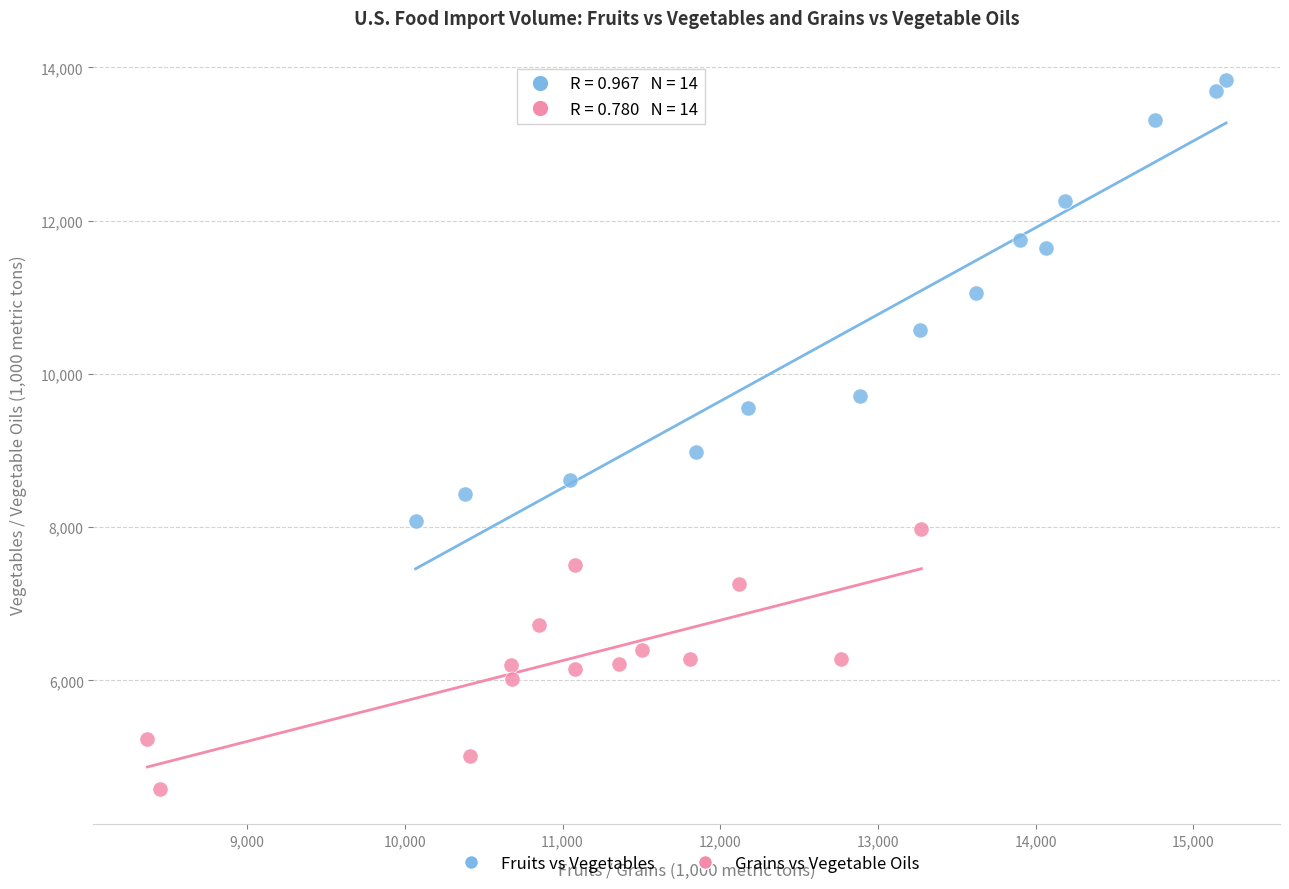

Which series reaches the minimum Y coordinate?

Grains vs Vegetable Oils